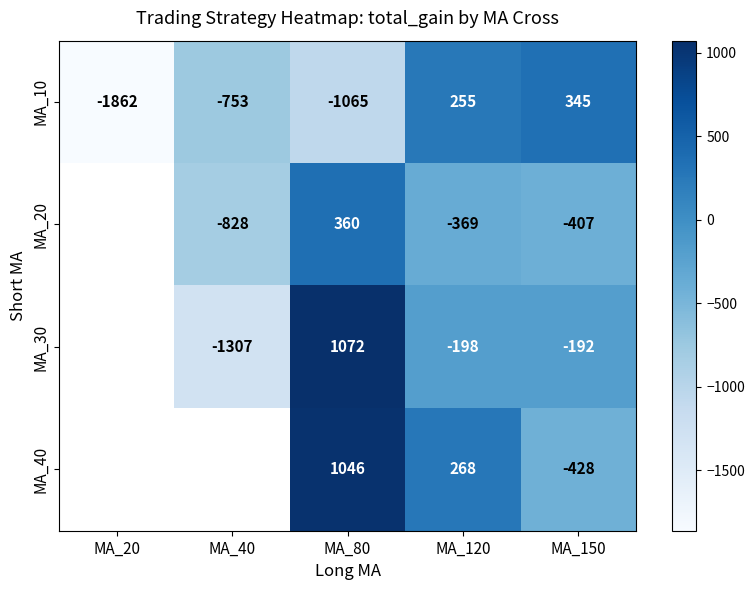

Which category has the highest value in the MA_10 series?

MA_150